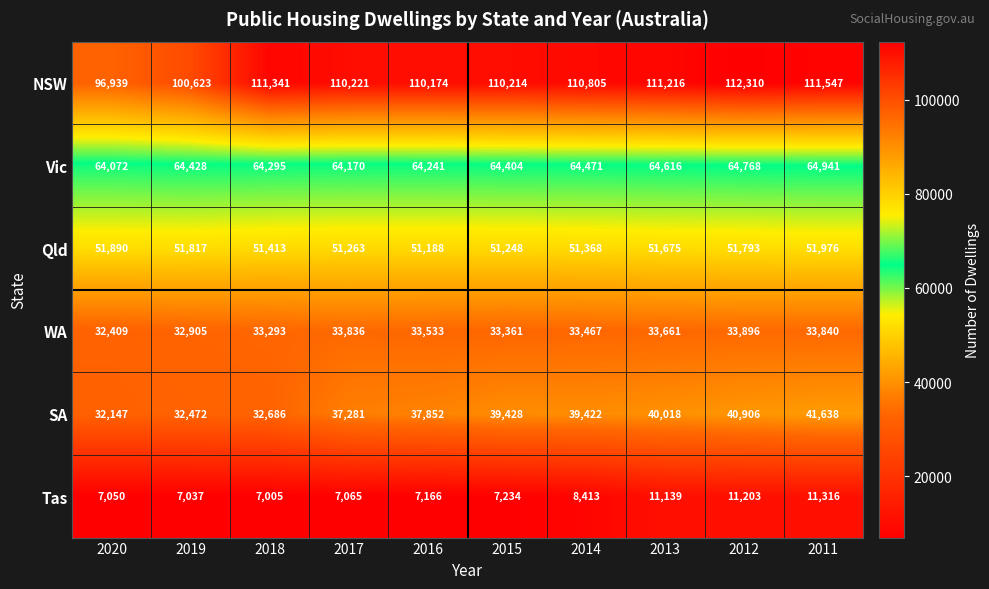

The Vic series shows 64072 at 2020. True or false?

True